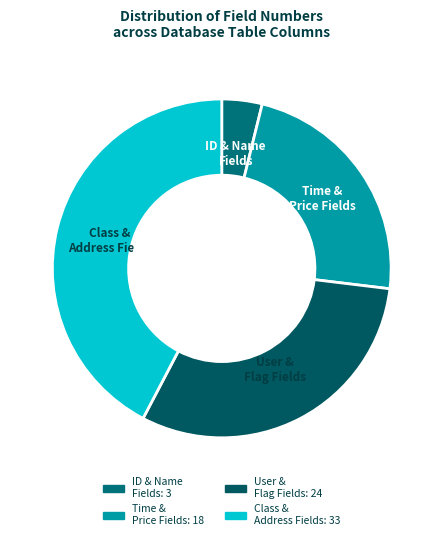

How many slices are in this pie chart?

4